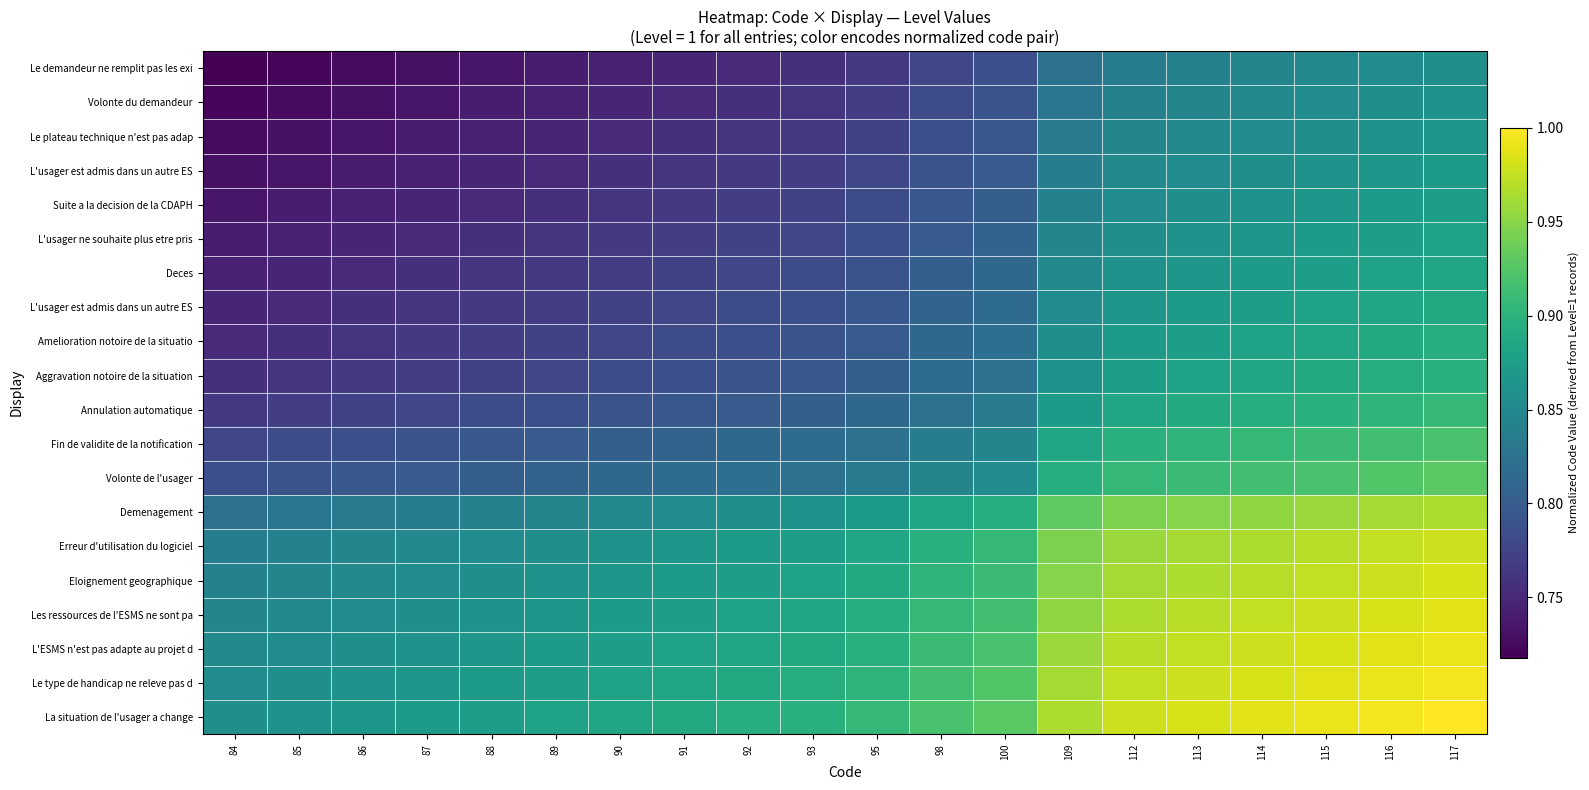

How many distinct data groups are displayed?

20